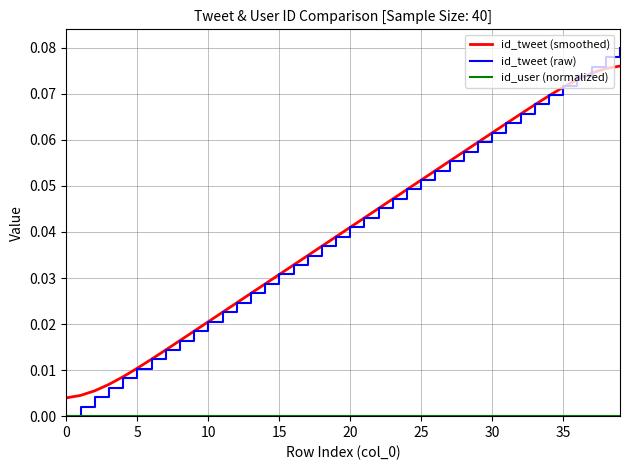

Which series has the widest spread of values?

id_tweet (raw)